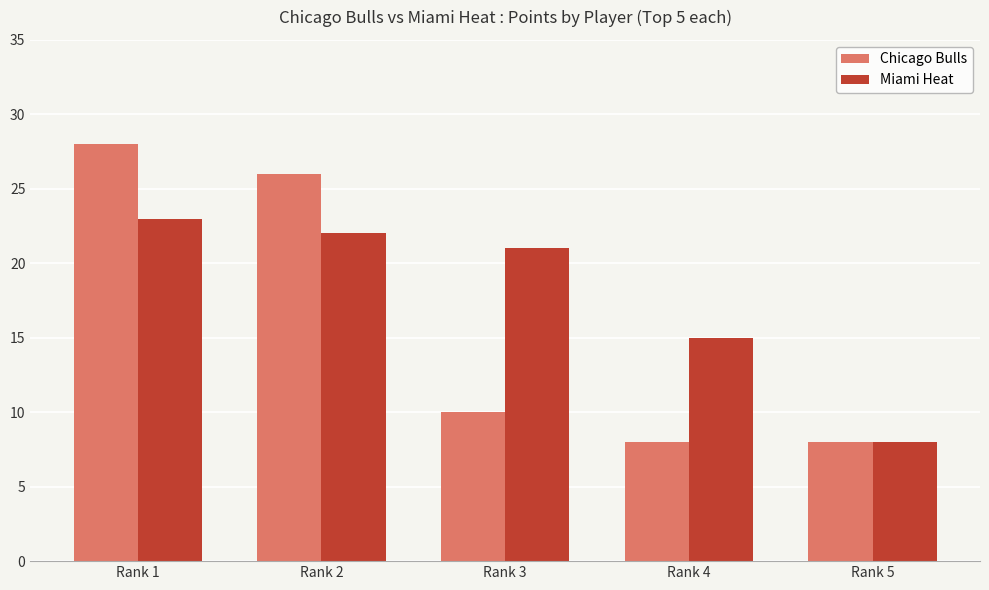

Reading right to left, transcribe all the data shown in this chart.

Chicago Bulls: 8	8	10	26	28
Miami Heat: 8	15	21	22	23